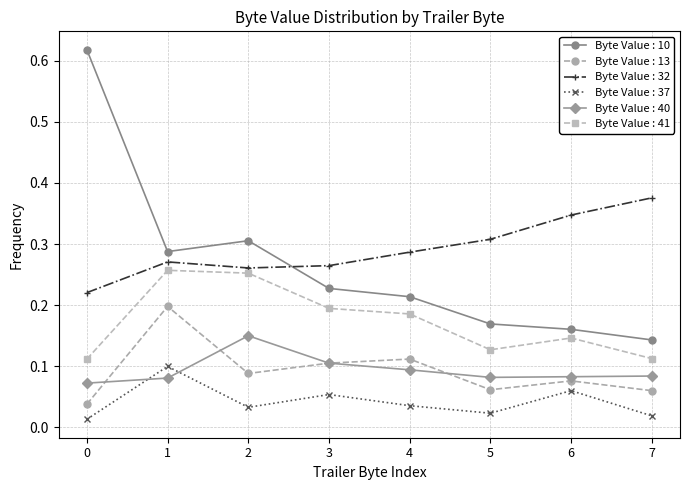

How many lines are shown in the chart?

6